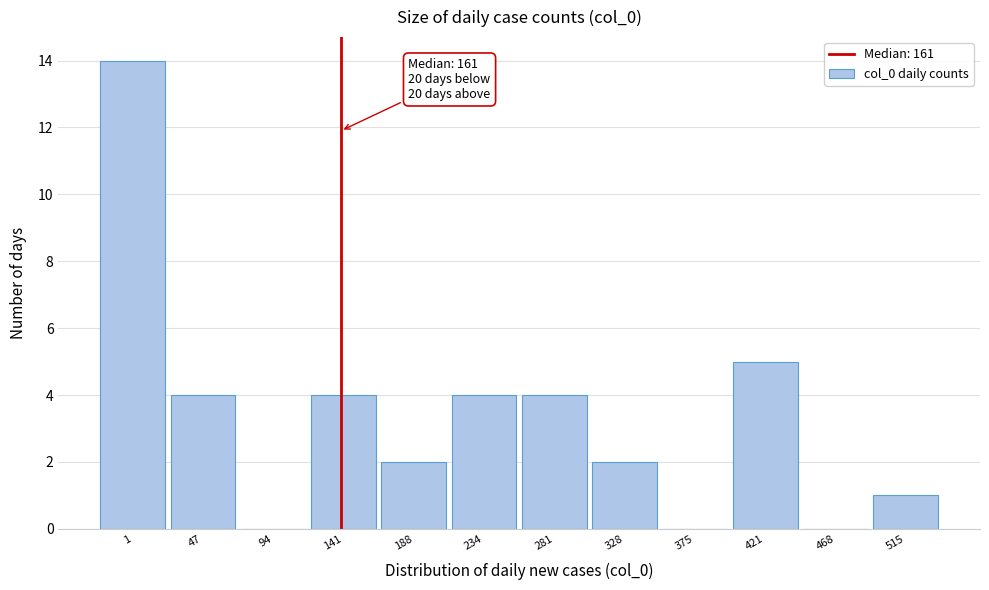

Reading right to left, what are all the values shown in this chart?

515=1	468=0	421=5	375=0	328=2	281=4	234=4	188=2	141=4	94=0	47=4	1=14